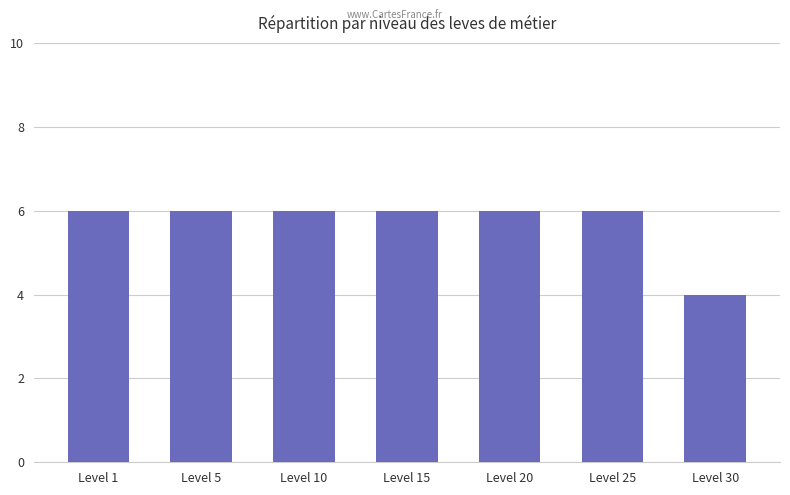

What is the greatest value displayed?

6